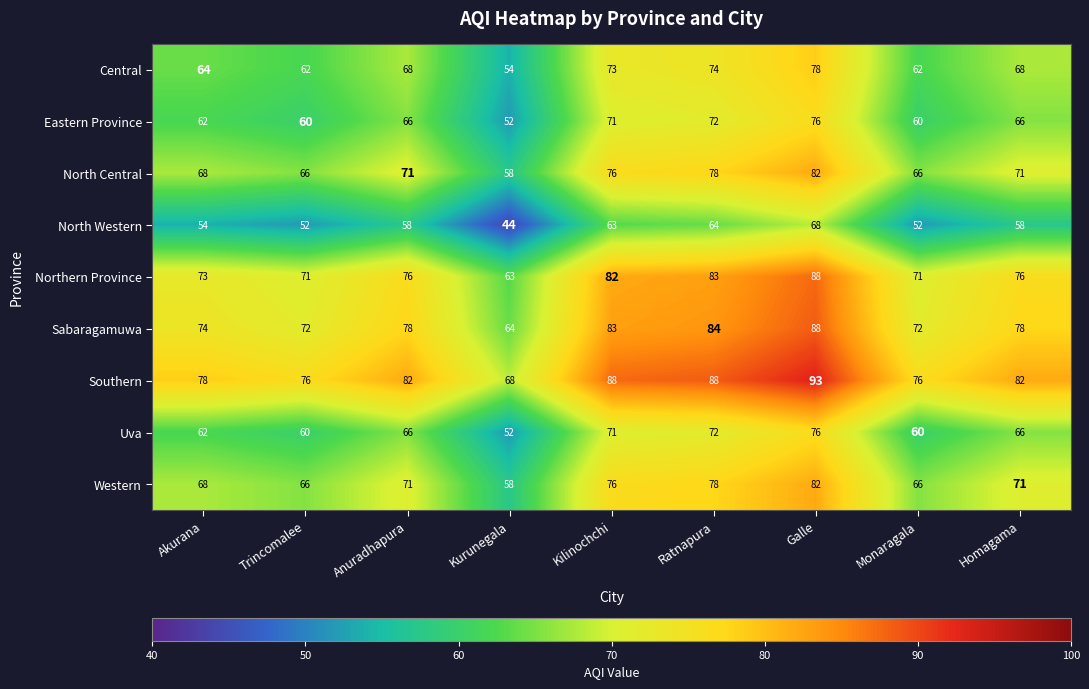

What is the greatest value displayed?

93